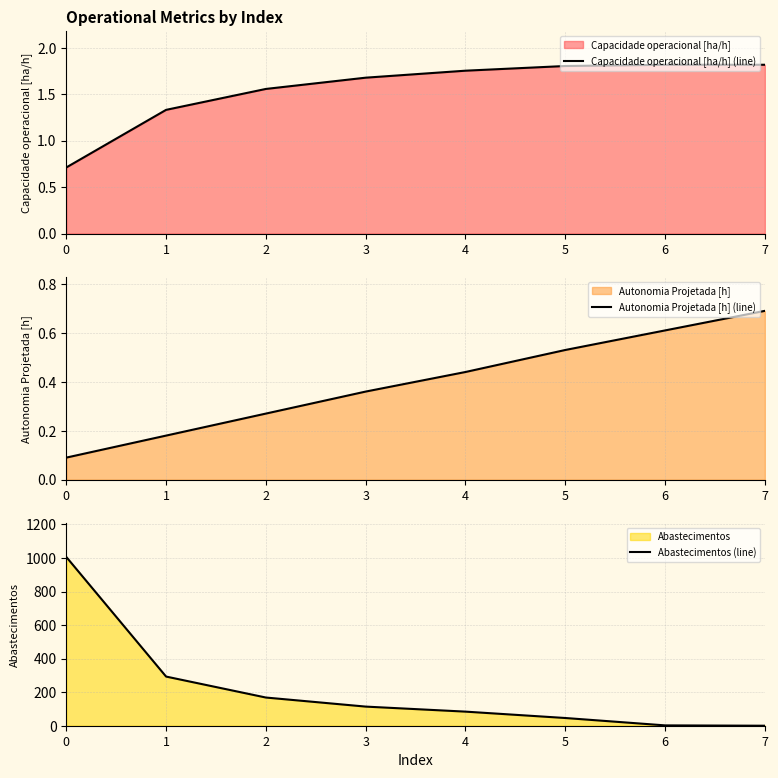

Between 2 and 3, which series saw the biggest shift?

Abastecimentos (line)